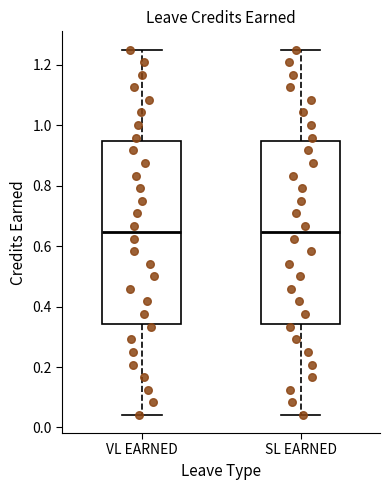

Where is the lower edge of the box for VL EARNED on the y-axis? The values are not printed on the chart, so give them approximately, as read against the axis.

0.34